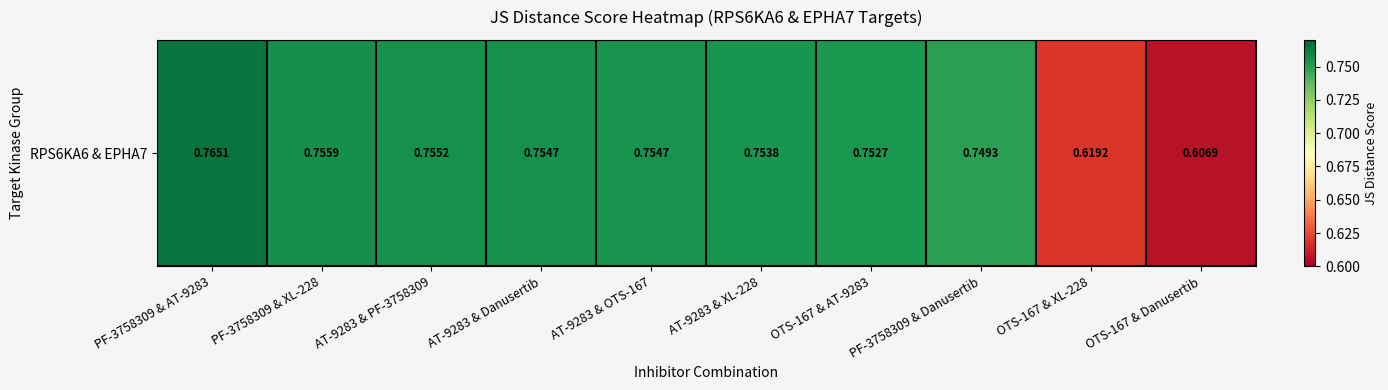

Reading left to right, transcribe all the data shown in this chart.

PF-3758309 & AT-9283=0.8	PF-3758309 & XL-228=0.8	AT-9283 & PF-3758309=0.8	AT-9283 & Danusertib=0.8	AT-9283 & OTS-167=0.8	AT-9283 & XL-228=0.8	OTS-167 & AT-9283=0.8	PF-3758309 & Danusertib=0.7	OTS-167 & XL-228=0.6	OTS-167 & Danusertib=0.6